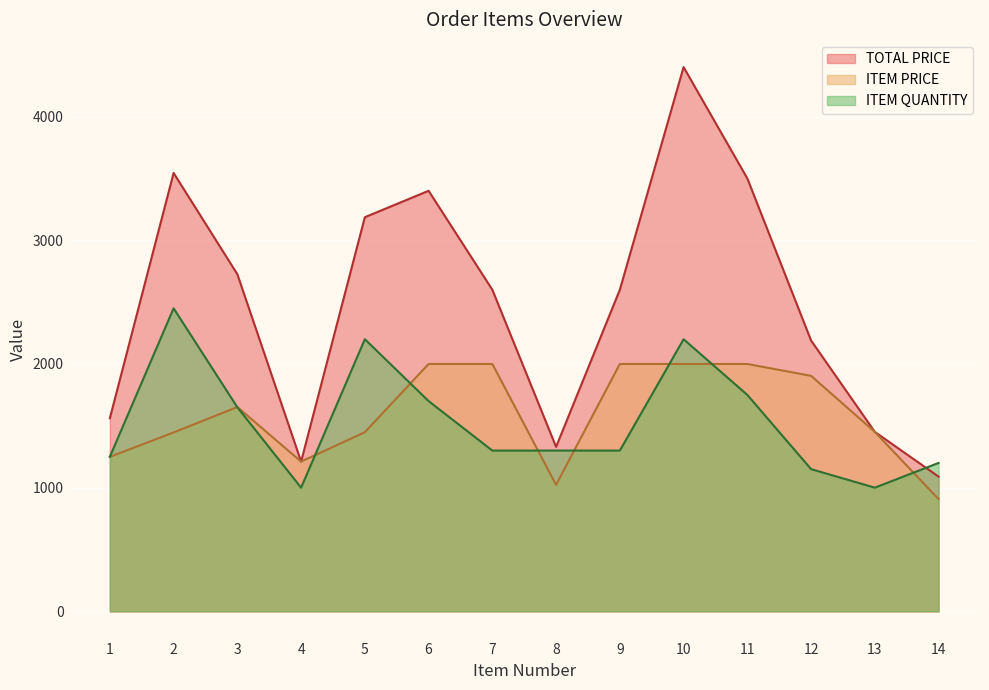

Reading right to left, extract all data points from this chart.

TOTAL PRICE: 14=1089.4	13=1451.0	12=2189.6	11=3500.0	10=4400.0	9=2600.0	8=1329.9	7=2600.0	6=3400.0	5=3186.5	4=1210.8	3=2725.5	2=3544.2	1=1561.5
ITEM PRICE: 14=907.8	13=1451.0	12=1904.0	11=2000.0	10=2000.0	9=2000.0	8=1023.0	7=2000.0	6=2000.0	5=1448.4	4=1210.8	3=1651.8	2=1446.6	1=1249.2
ITEM QUANTITY: 14=1200.0	13=1000.0	12=1150.0	11=1750.0	10=2200.0	9=1300.0	8=1300.0	7=1300.0	6=1700.0	5=2200.0	4=1000.0	3=1650.0	2=2450.0	1=1250.0